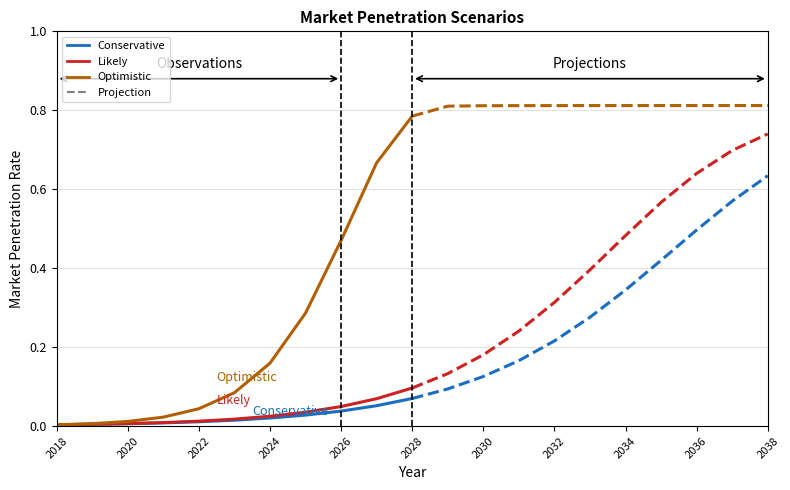

Which series has the largest total across all categories?

Optimistic